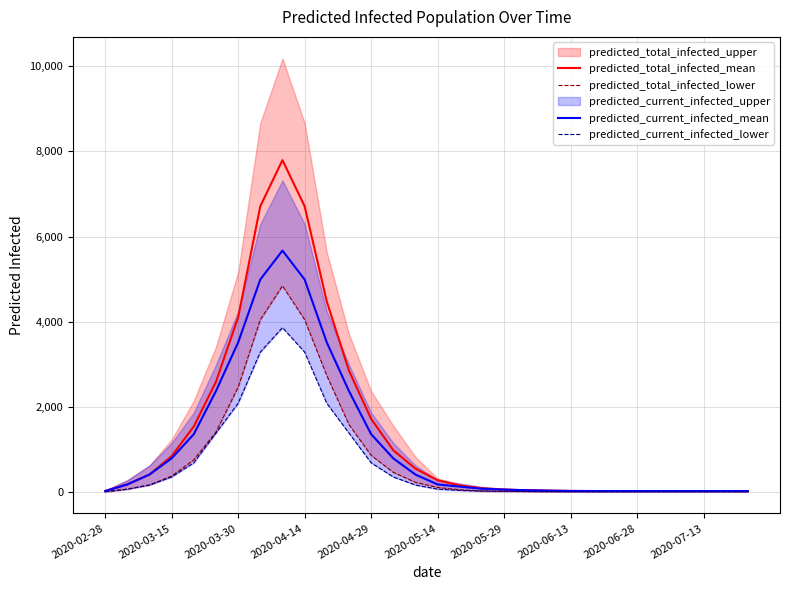

Which has a higher value, 2020-02-28 or 2020-05-14?

2020-05-14